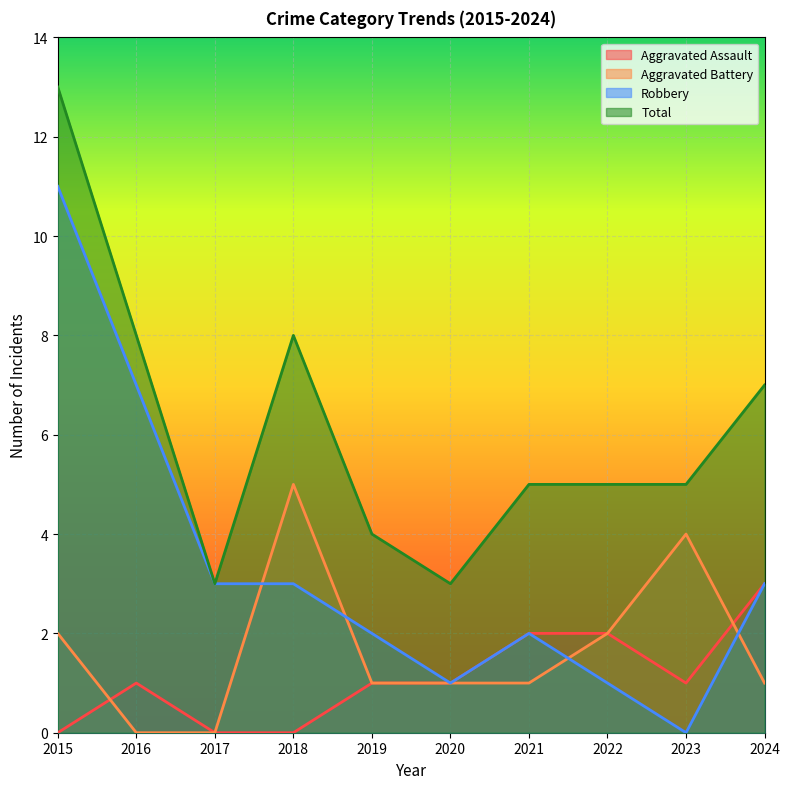

Where is Total nearest to the value 8?

2016